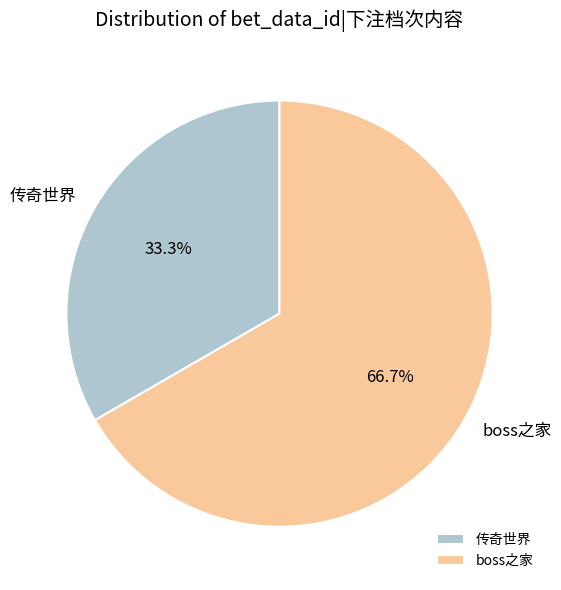

Which has a higher value, boss之家 or 传奇世界?

boss之家